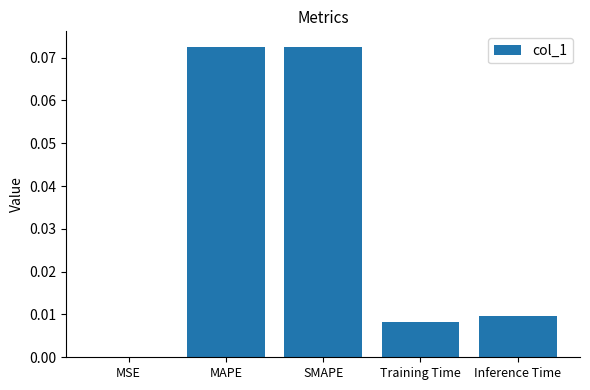

Which has a higher value, Inference Time or MAPE?

MAPE